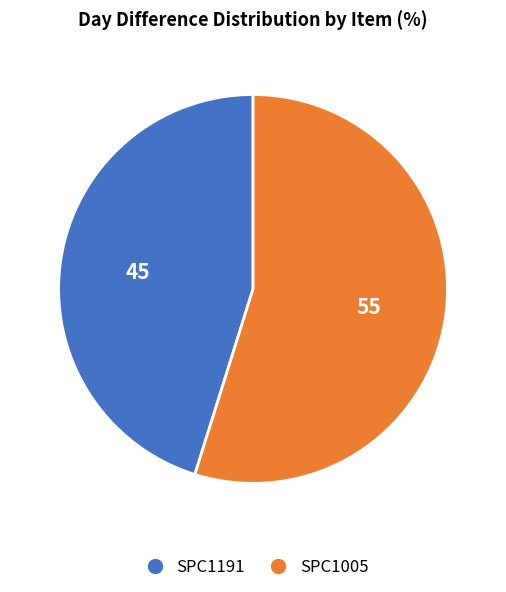

Which slice is the smallest?

SPC1191